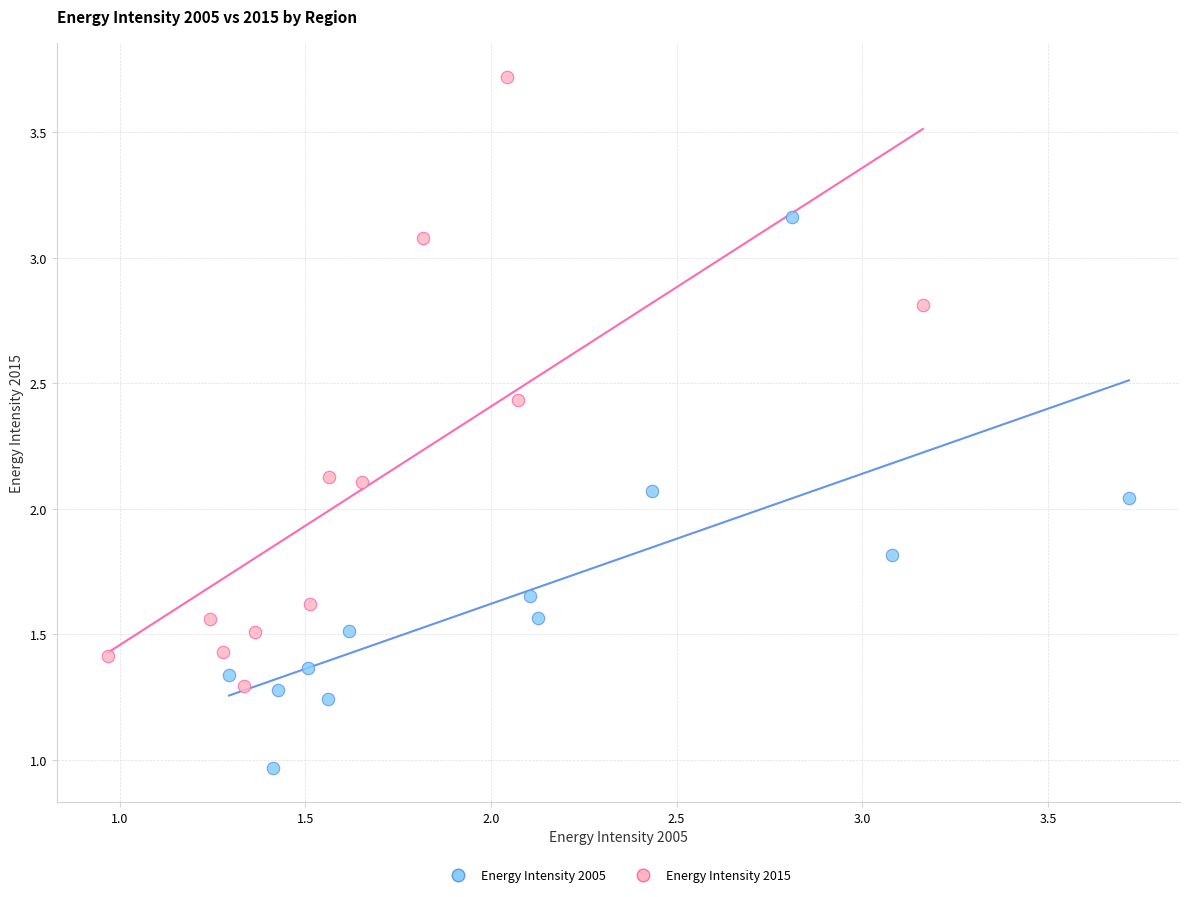

Which series reaches the minimum Y coordinate?

Energy Intensity 2005